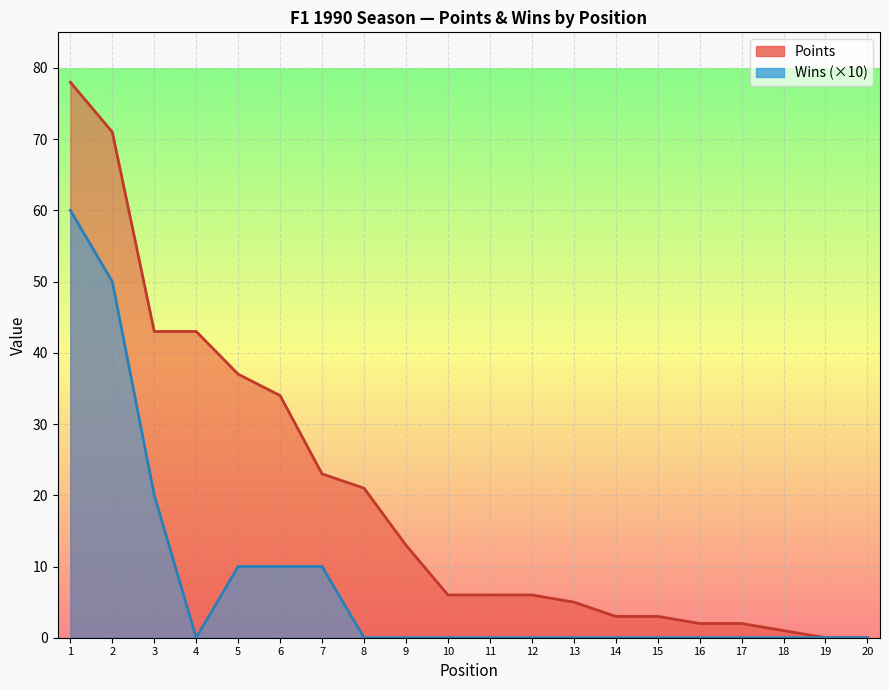

Reading right to left, extract all data points from this chart.

Points: 20=0	19=0	18=1	17=2	16=2	15=3	14=3	13=5	12=6	11=6	10=6	9=13	8=21	7=23	6=34	5=37	4=43	3=43	2=71	1=78
Wins: 20=0	19=0	18=0	17=0	16=0	15=0	14=0	13=0	12=0	11=0	10=0	9=0	8=0	7=10	6=10	5=10	4=0	3=20	2=50	1=60